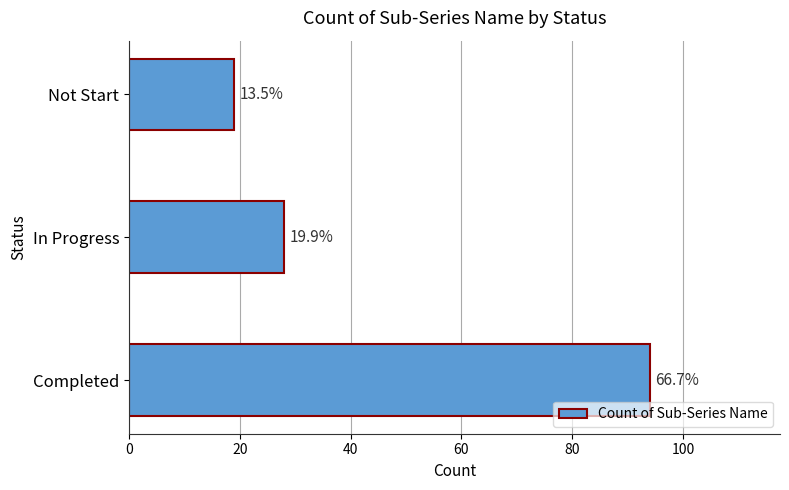

What is the difference between the maximum and minimum values?

75